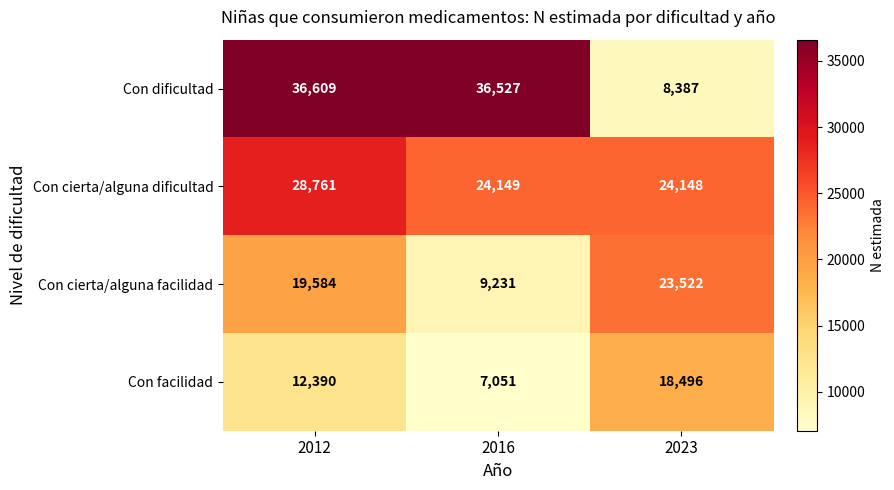

Reading left to right, extract all data points from this chart.

Con dificultad: 36609	36527	8387
Con cierta/alguna dificultad: 28761	24149	24148
Con cierta/alguna facilidad: 19584	9231	23522
Con facilidad: 12390	7051	18496